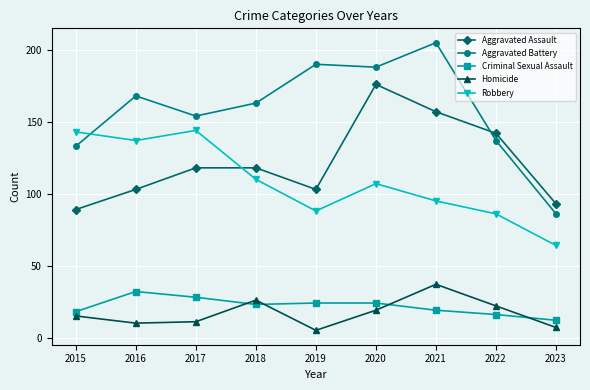

How many data points in Aggravated Assault are less than 118?

4